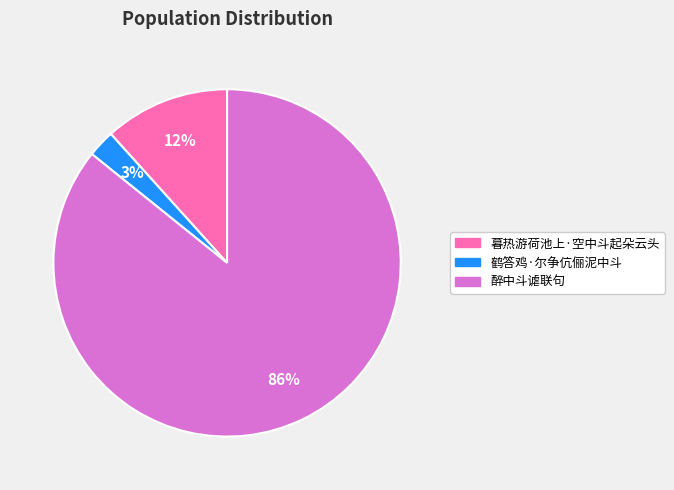

Approximately how many times larger is the value at 鹤答鸡·尔争伉俪泥中斗 compared to 暮热游荷池上·空中斗起朵云头?

0.2